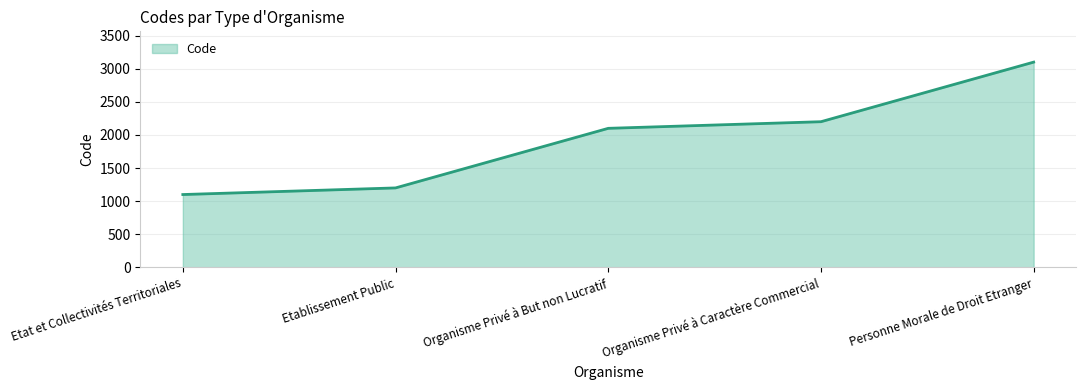

What is the change in value from Etat et Collectivités Territoriales to Personne Morale de Droit Etranger?

+2000